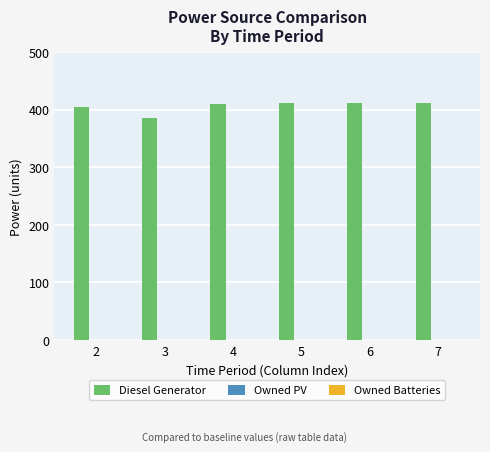

The value at 2 is 173. True or false?

False